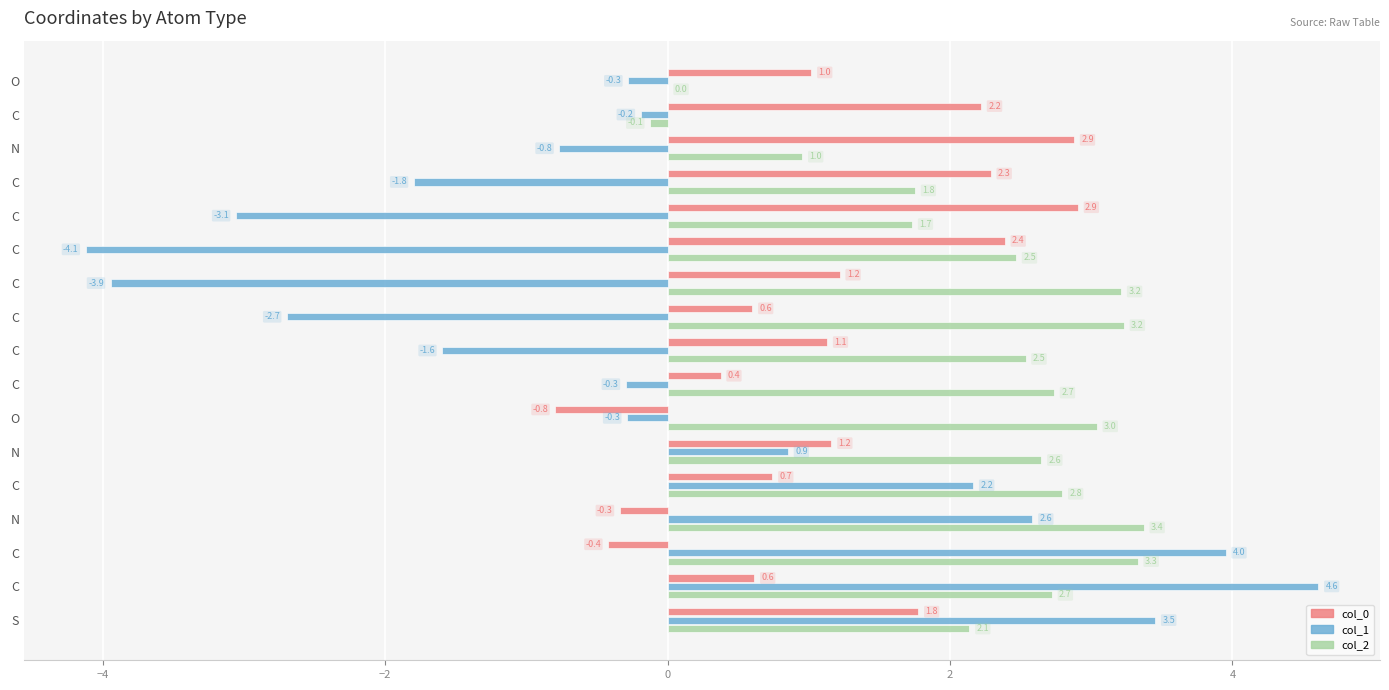

What is the difference between the maximum and minimum values in the col_2 series?

3.5